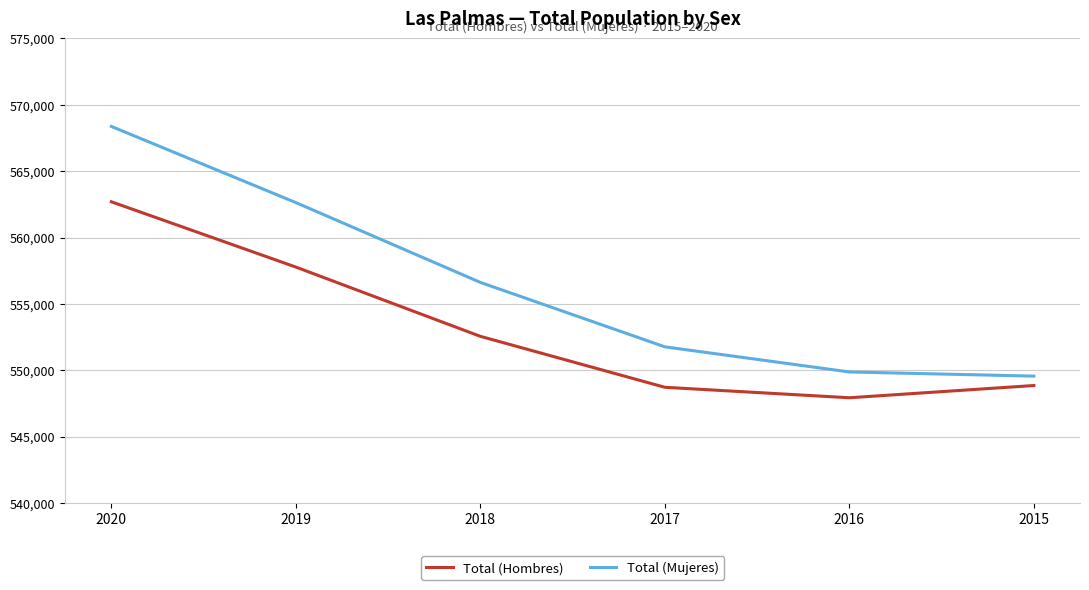

The Total (Hombres) series shows 227383 at 2017. True or false?

False